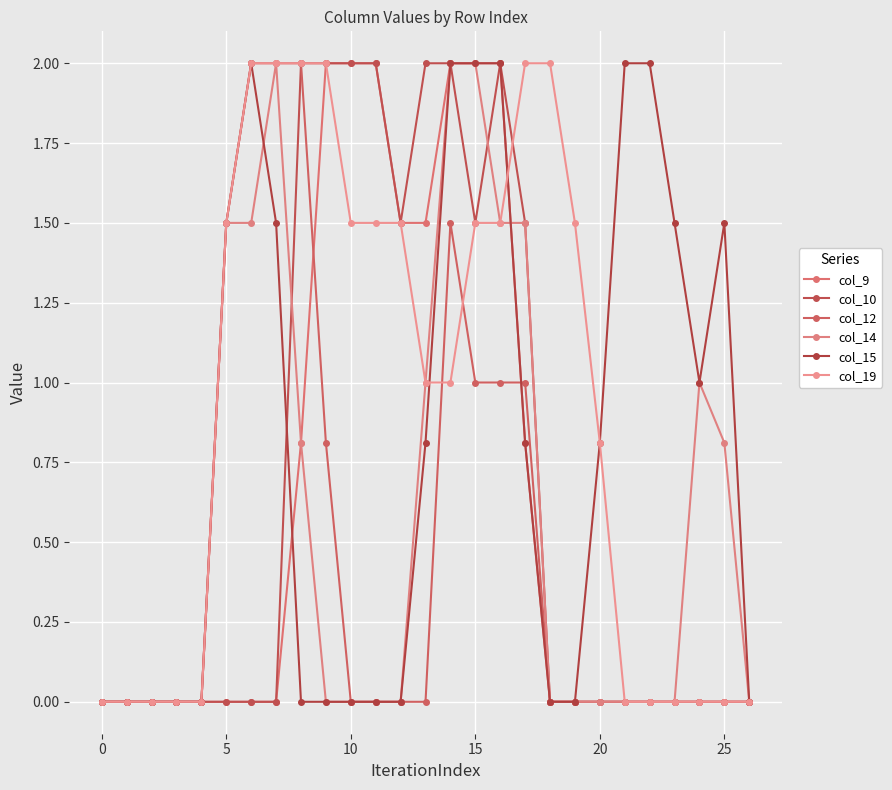

In col_10, how many points are lower than both neighbors (excluding endpoints)?

2